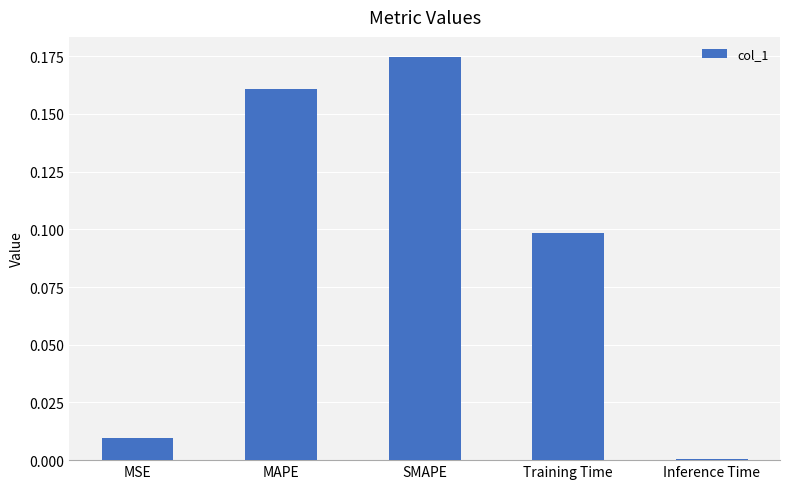

Which has a higher value, MAPE or MSE?

MAPE